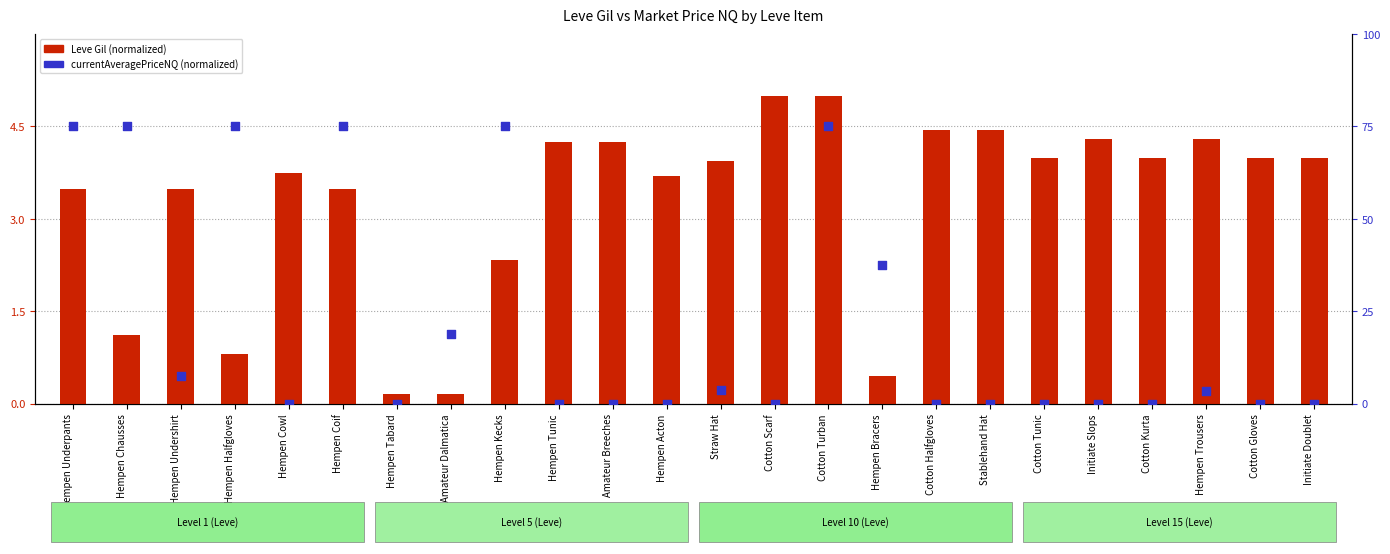

What are all the series names shown in the legend?

Leve Gil (normalized), currentAveragePriceNQ (normalized)